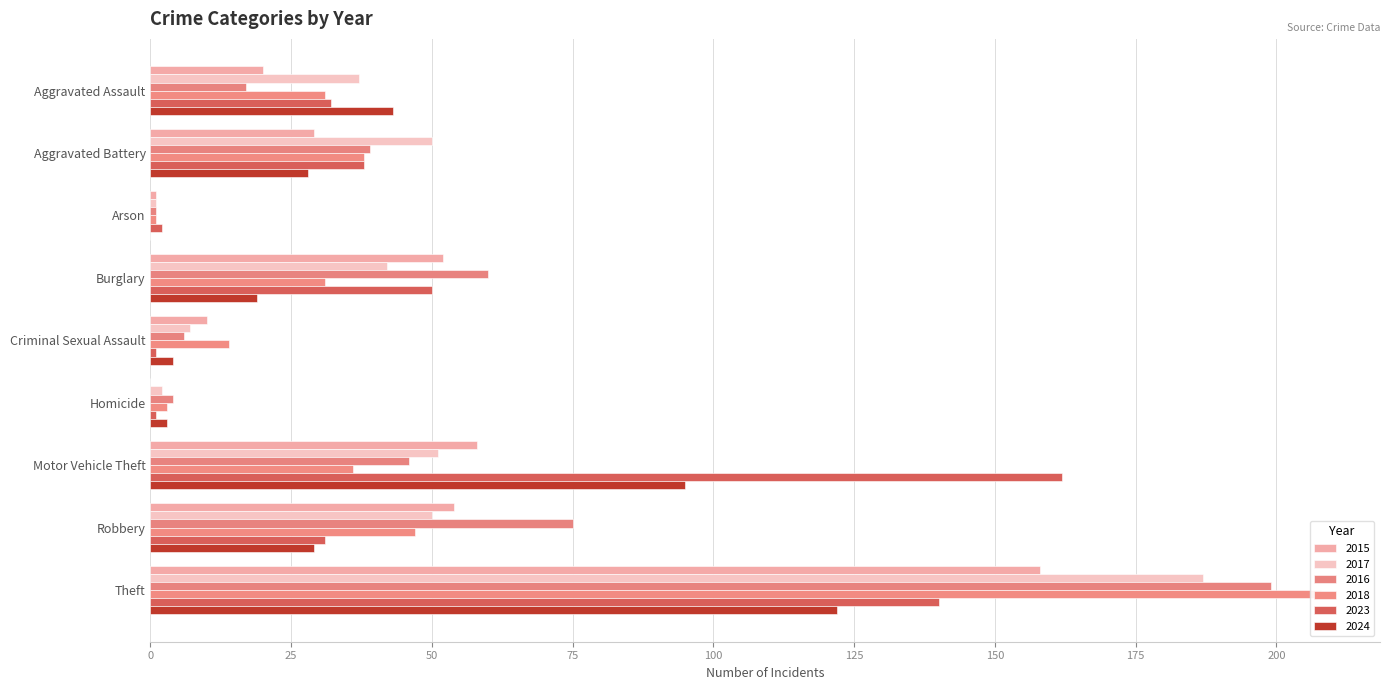

At which label is 2024 closest to 61?

Aggravated Assault